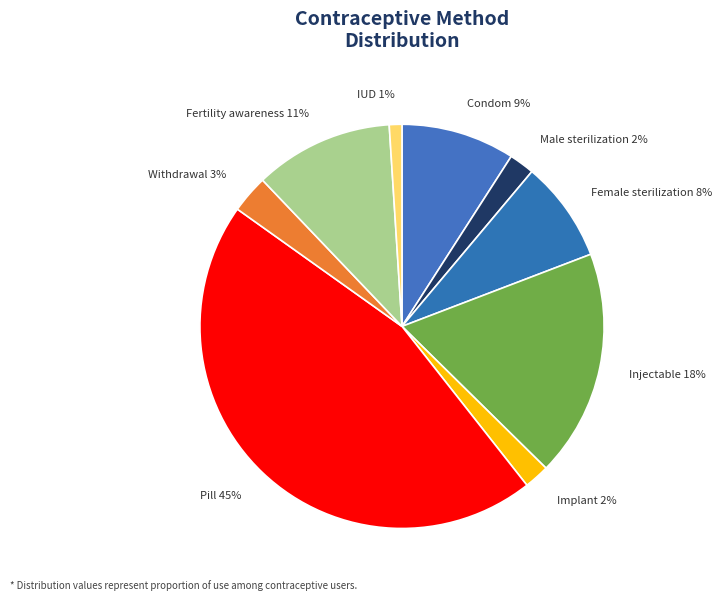

Between Male sterilization and Injectable, which is larger?

Injectable